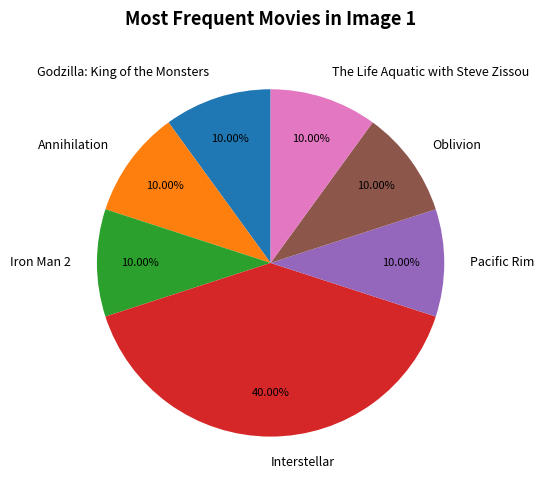

To the nearest percent, what percentage of the pie is Pacific Rim?

10%